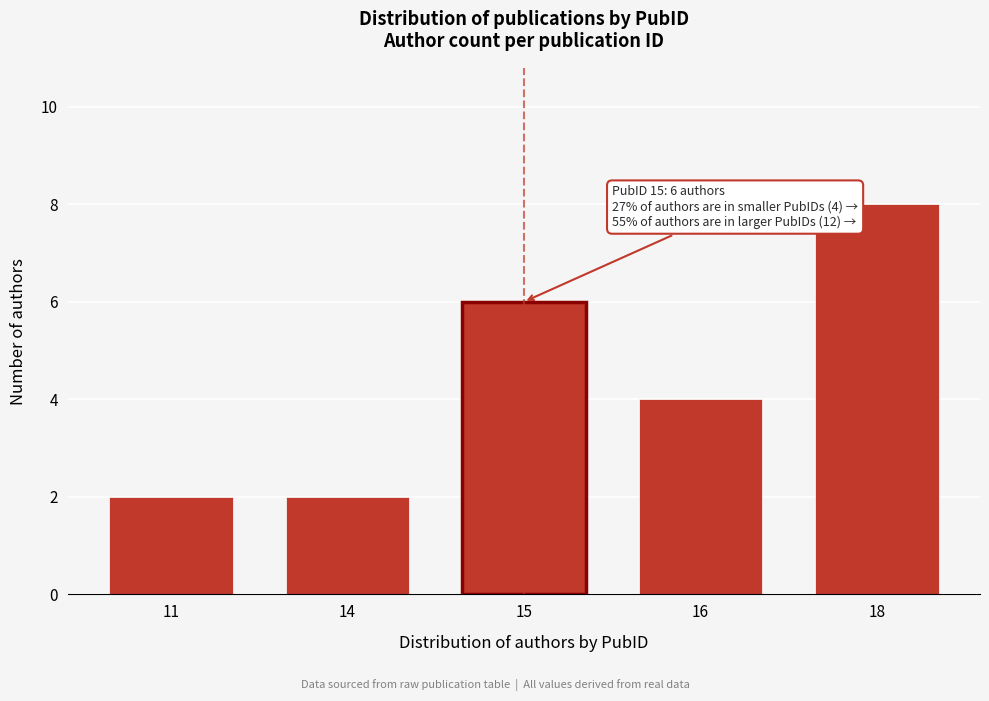

Reading left to right, list all the values displayed in this chart.

11=2	14=2	15=6	16=4	18=8